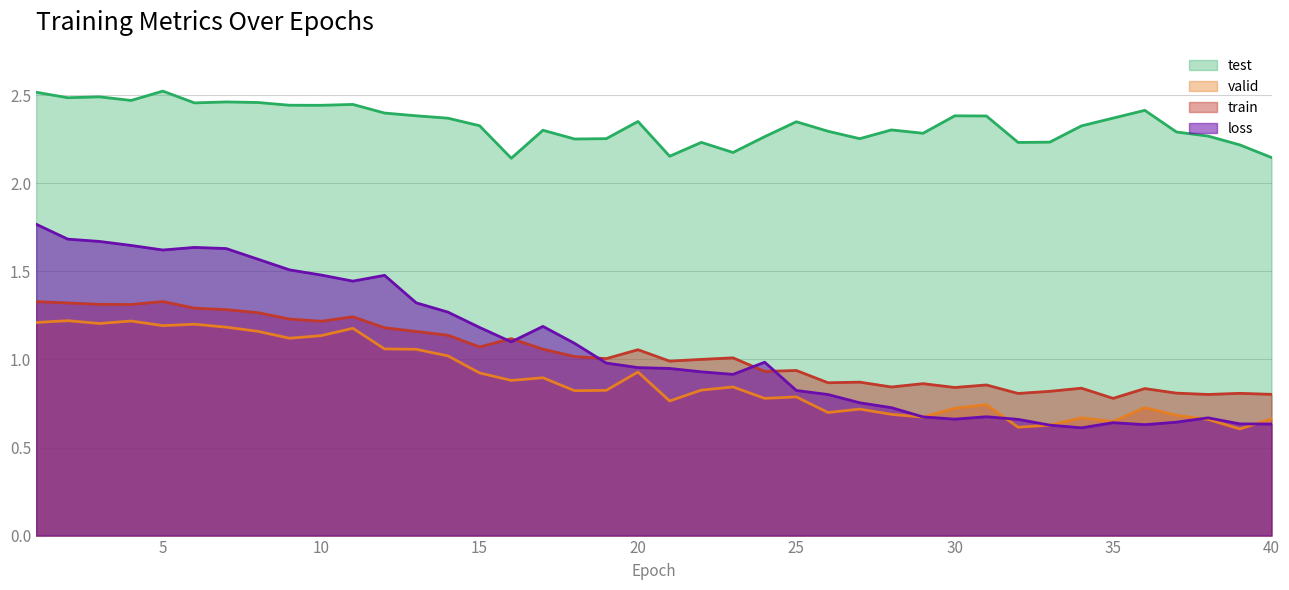

True or false: test has more than 2 interior local peaks.

True